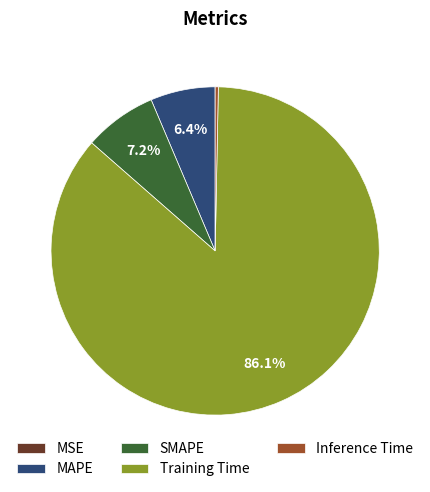

Which category has the biggest portion of the pie?

Training Time